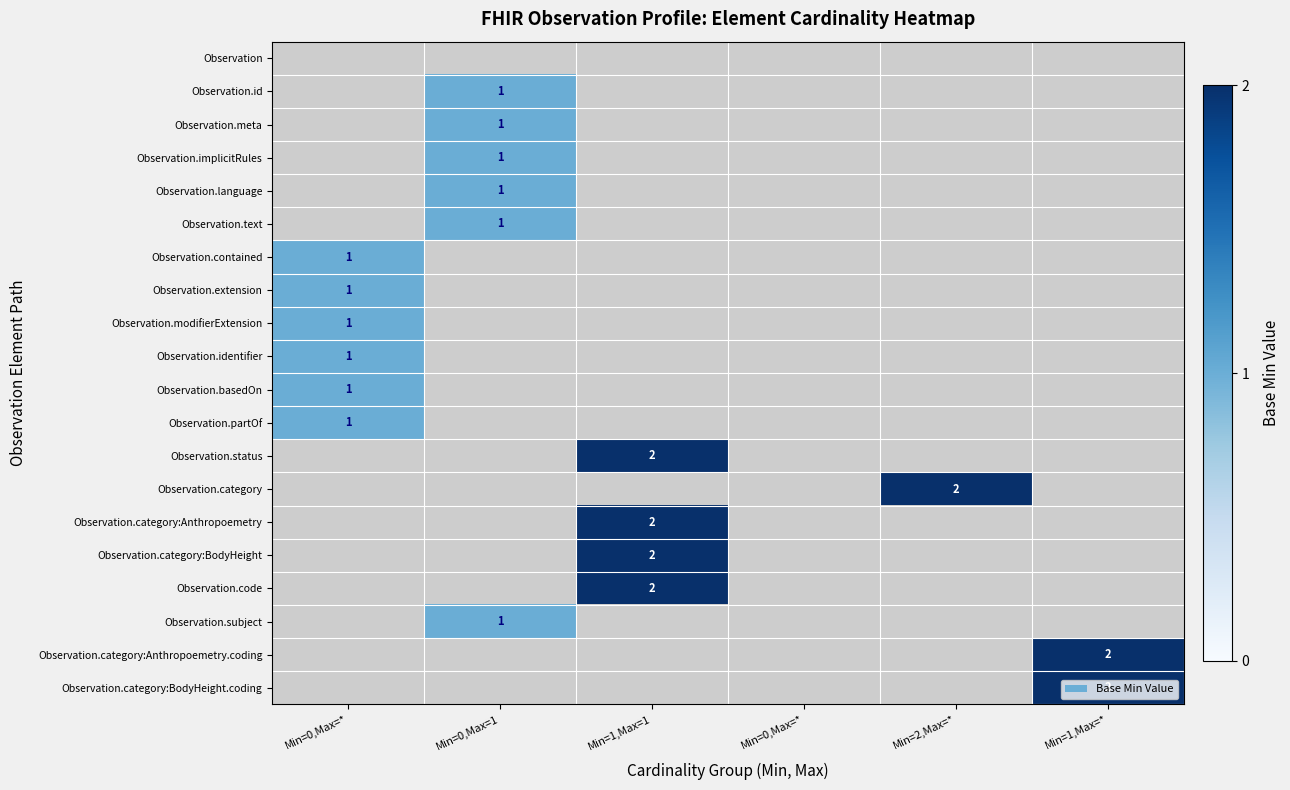

Which category has the highest value in the Observation.basedOn series?

Min=0,Max=*